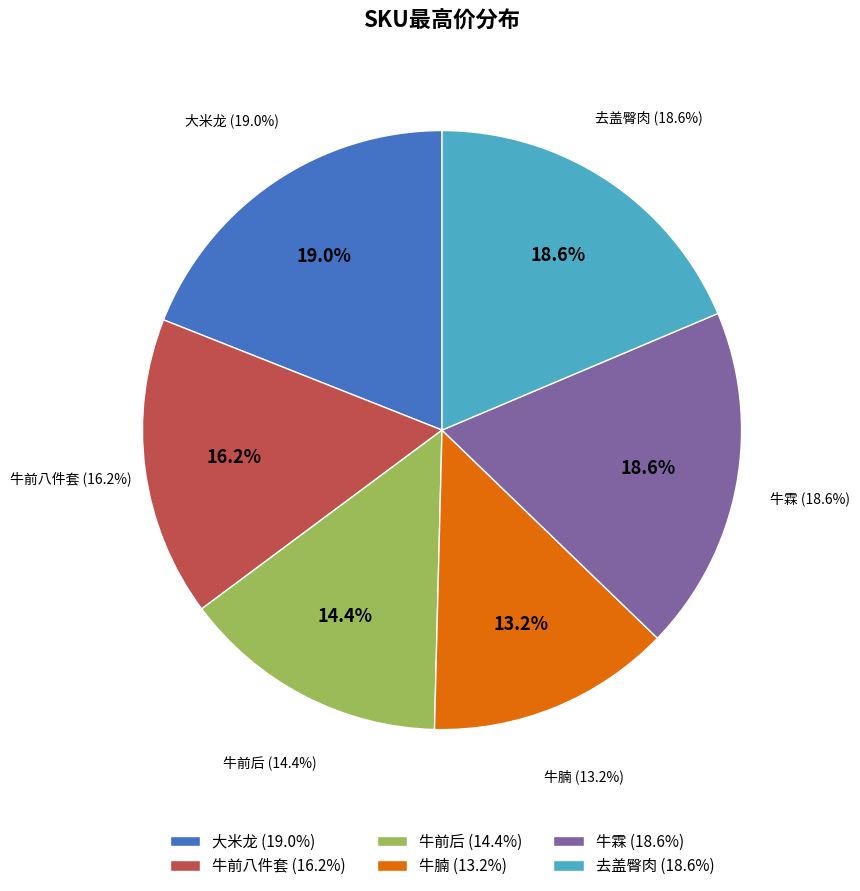

Combined, do 大米龙 and 牛霖 account for over 50%?

No